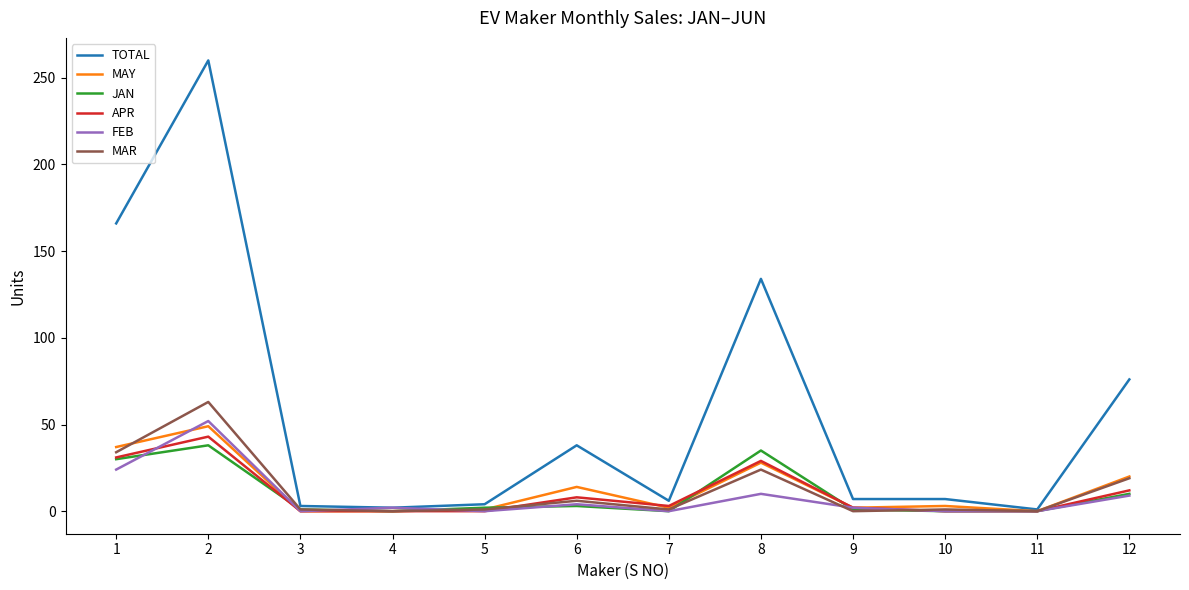

Which series has the largest total across all categories?

TOTAL